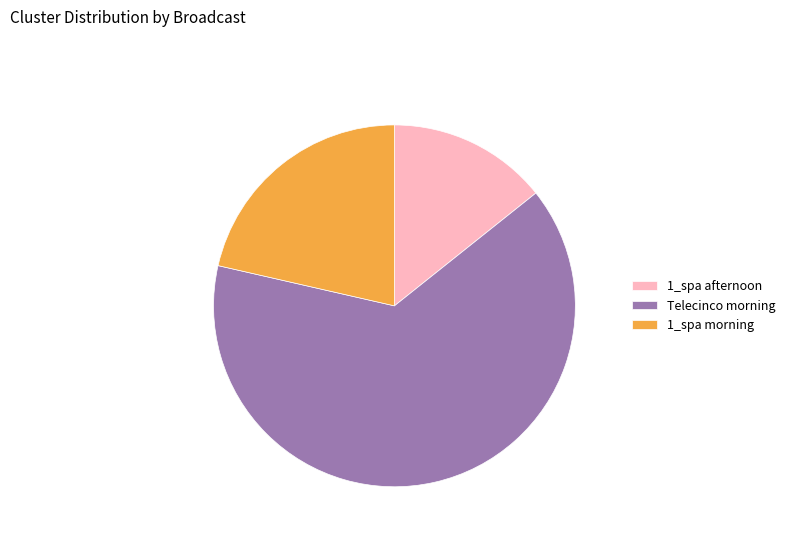

How many segments does this pie chart have?

3